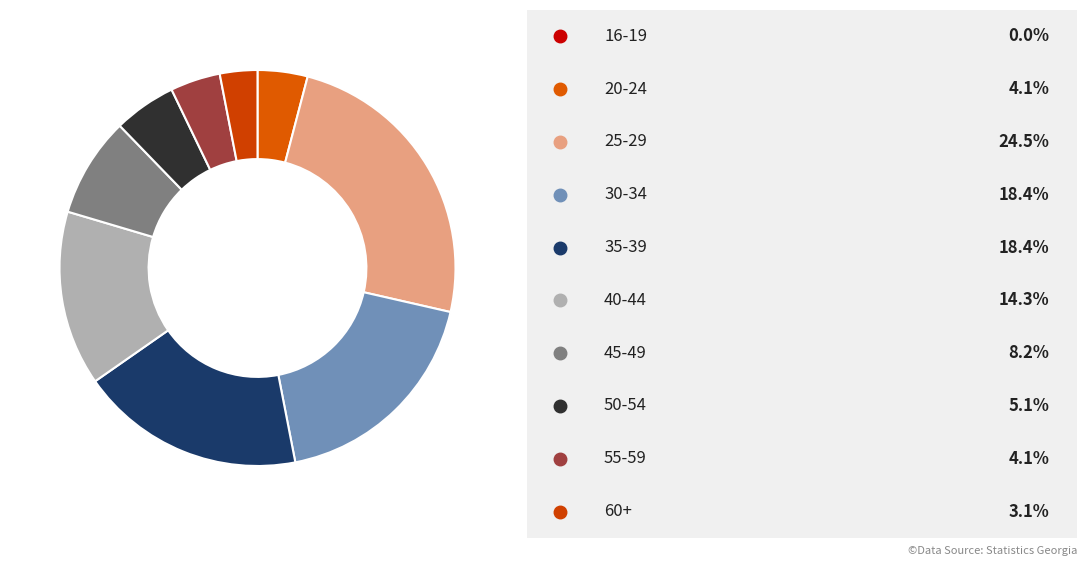

Which slice is the largest?

25-29